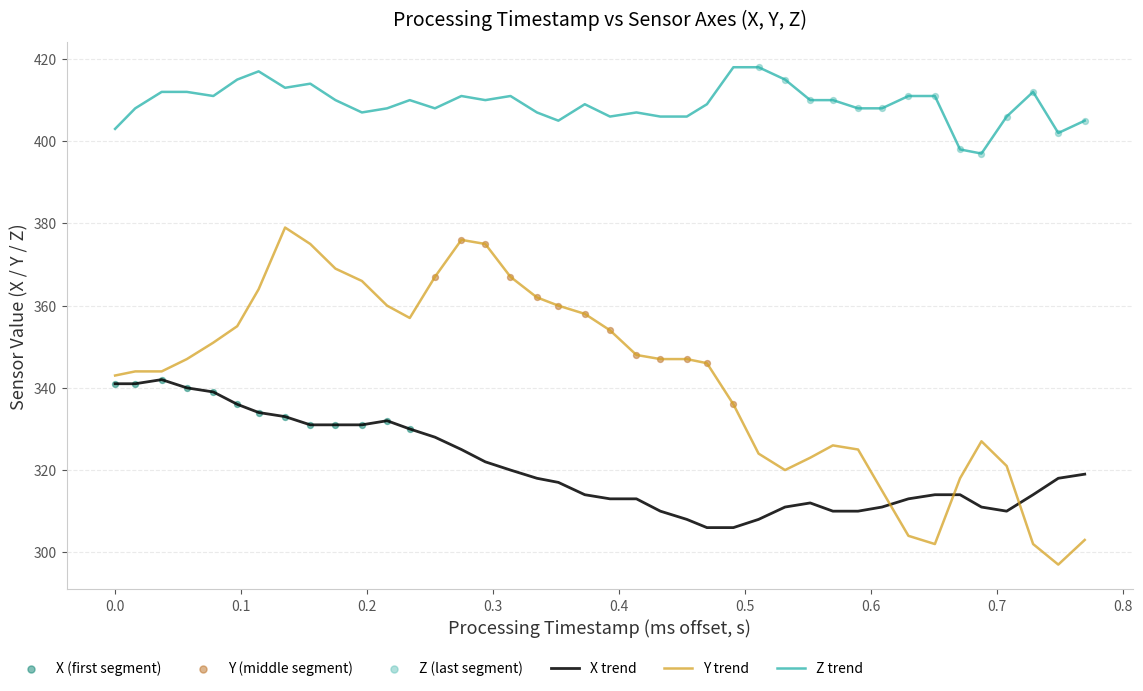

Which series has the largest range (max minus min)?

Y trend